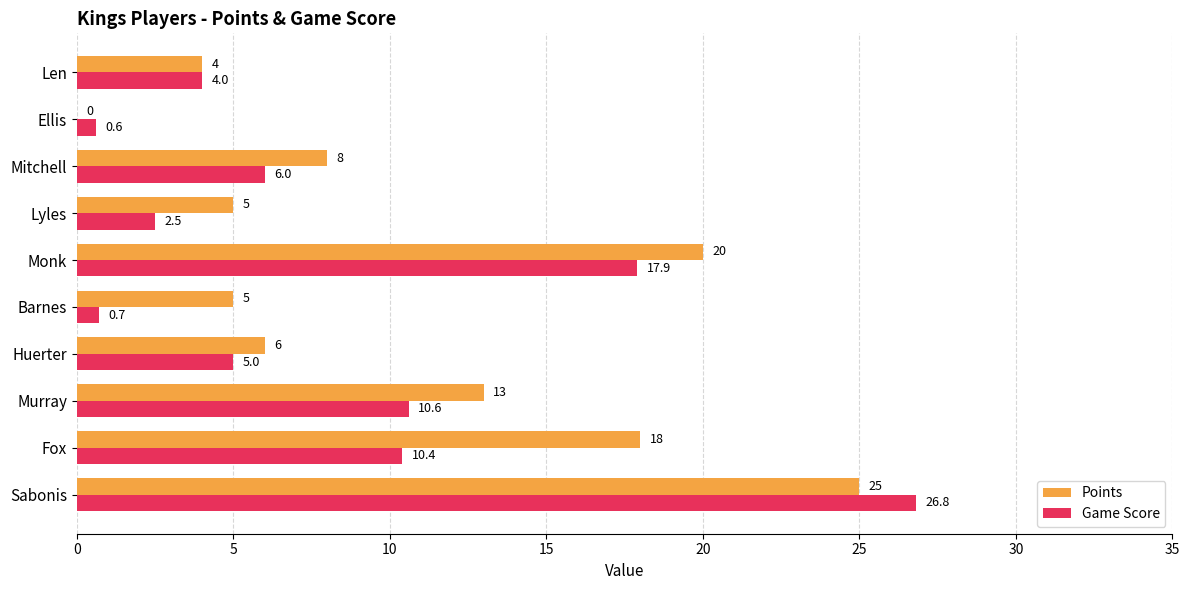

At which label is Game Score closest to 13?

Murray